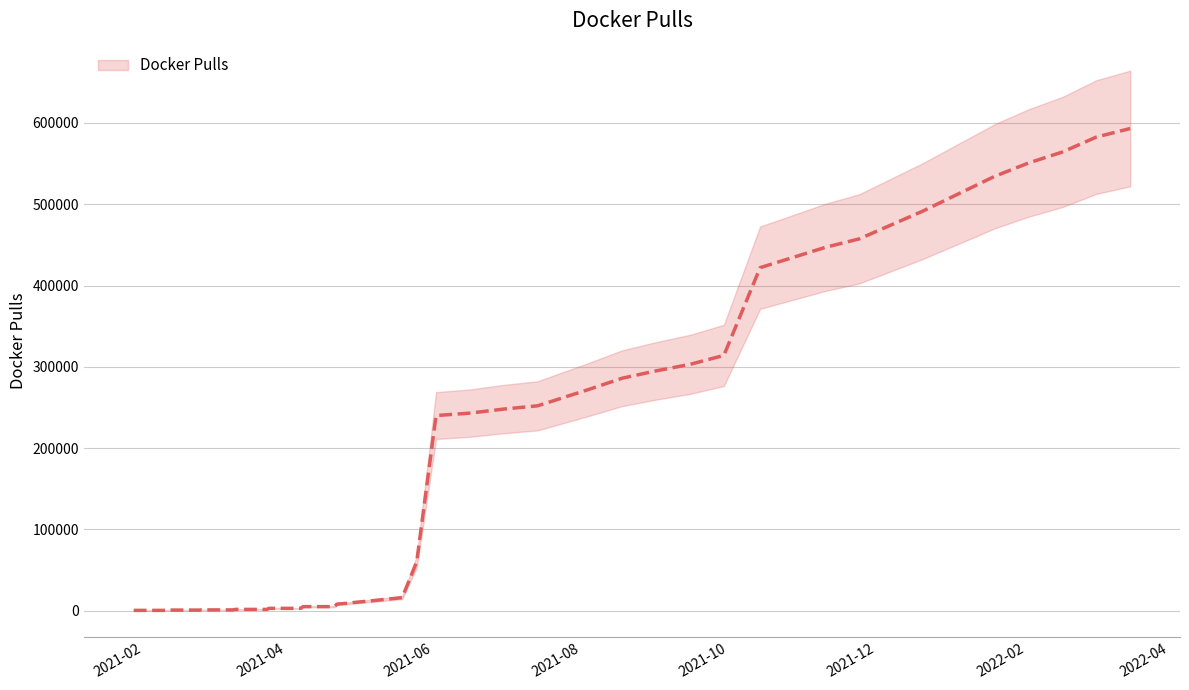

True or false: there are more than 0 points higher than both neighbors.

False